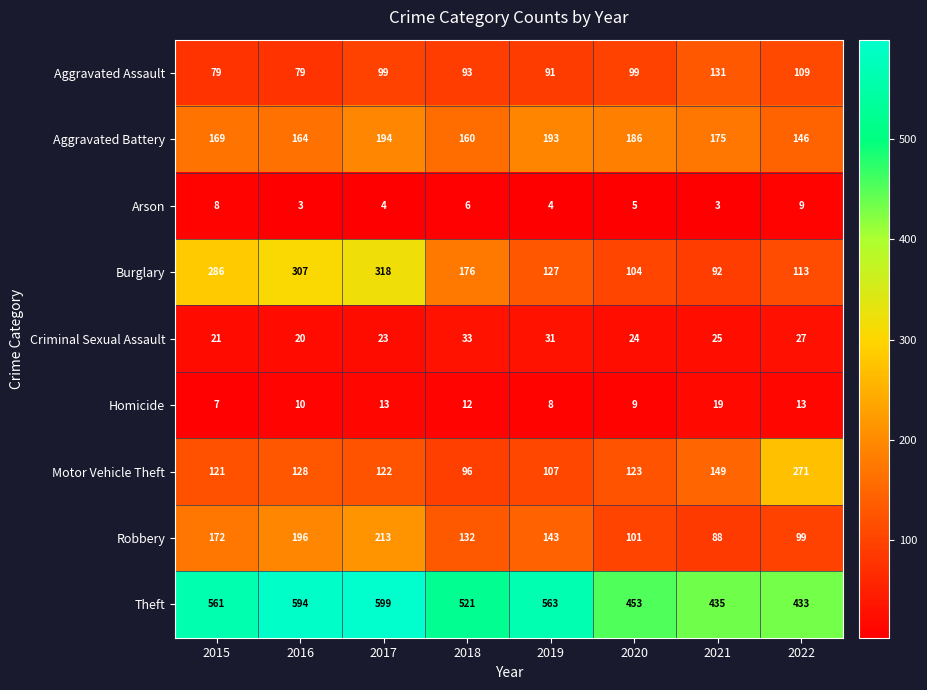

List the labels in order of Motor Vehicle Theft value, largest first.

2022, 2021, 2016, 2020, 2017, 2015, 2019, 2018